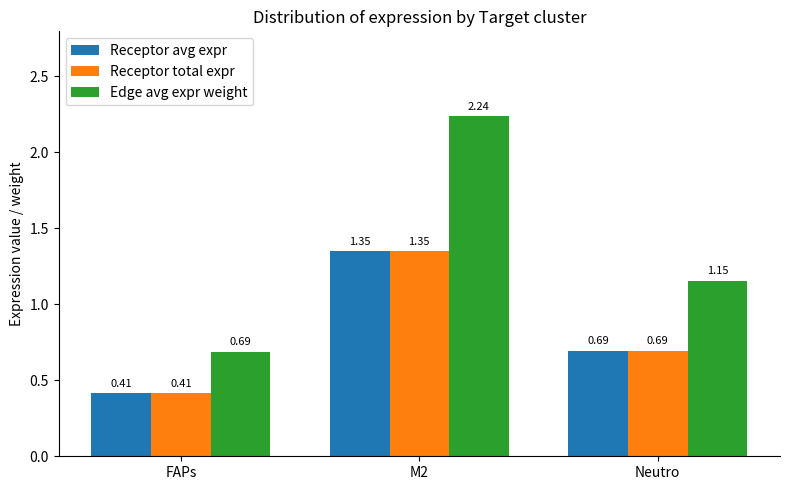

How many data points in Edge avg expr weight are above 1?

2